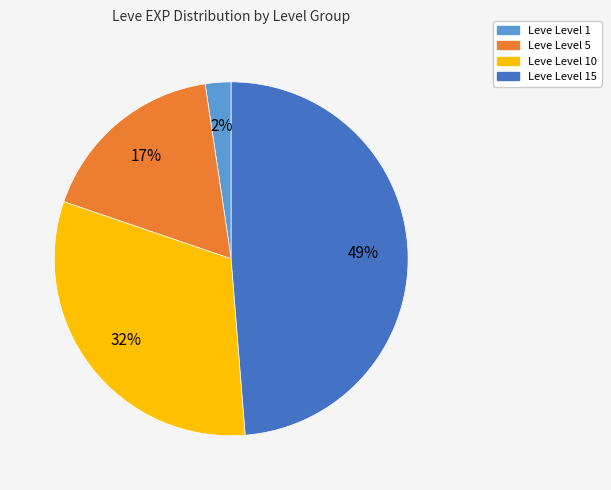

To the nearest percent, what is the average slice percentage?

25%